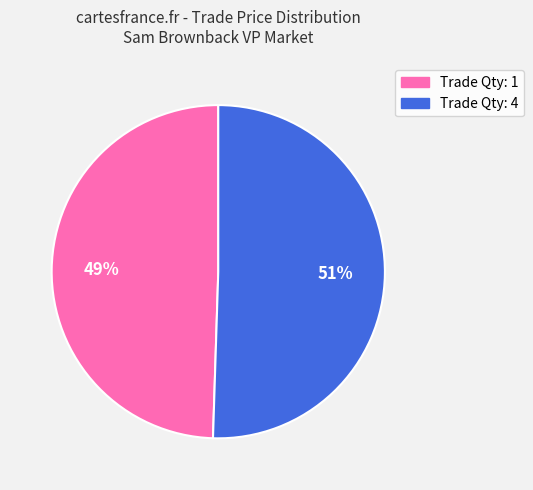

To the nearest percent, what portion does Trade Qty: 1 represent?

49%